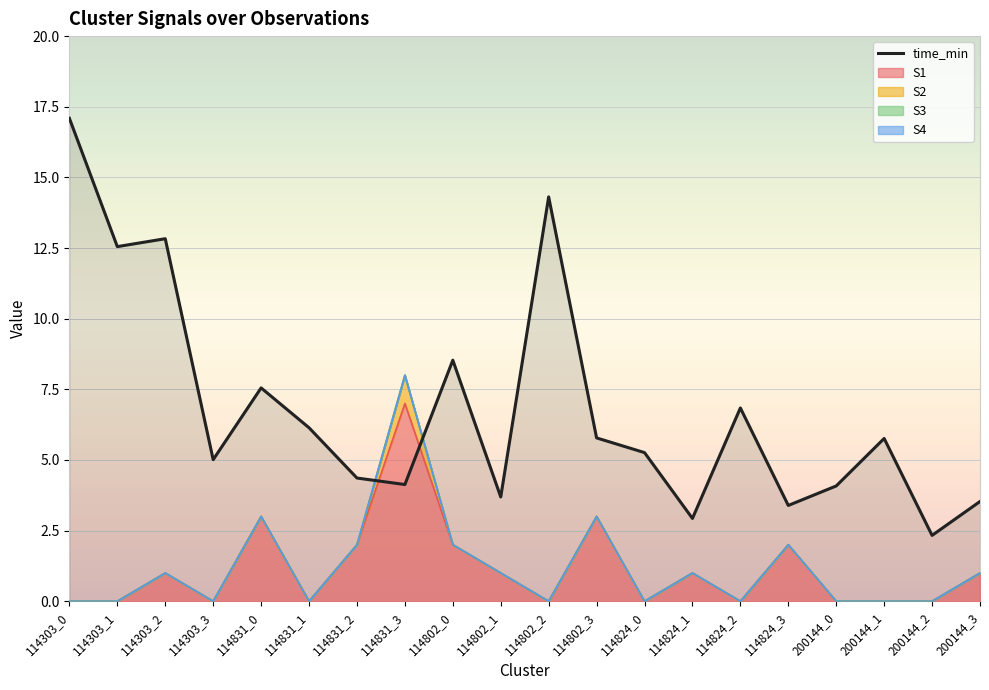

The chart shows a value of 17.1 at 114303_0. True or false?

True